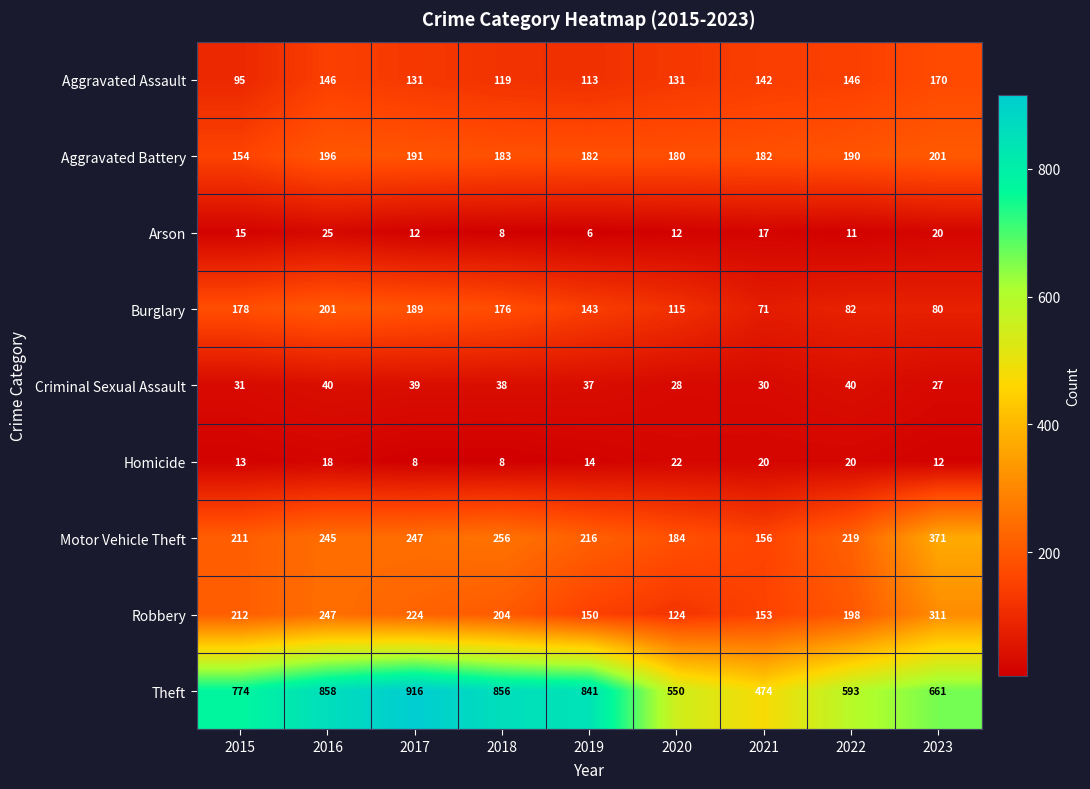

Which series changed the most between 2021 and 2023?

Motor Vehicle Theft